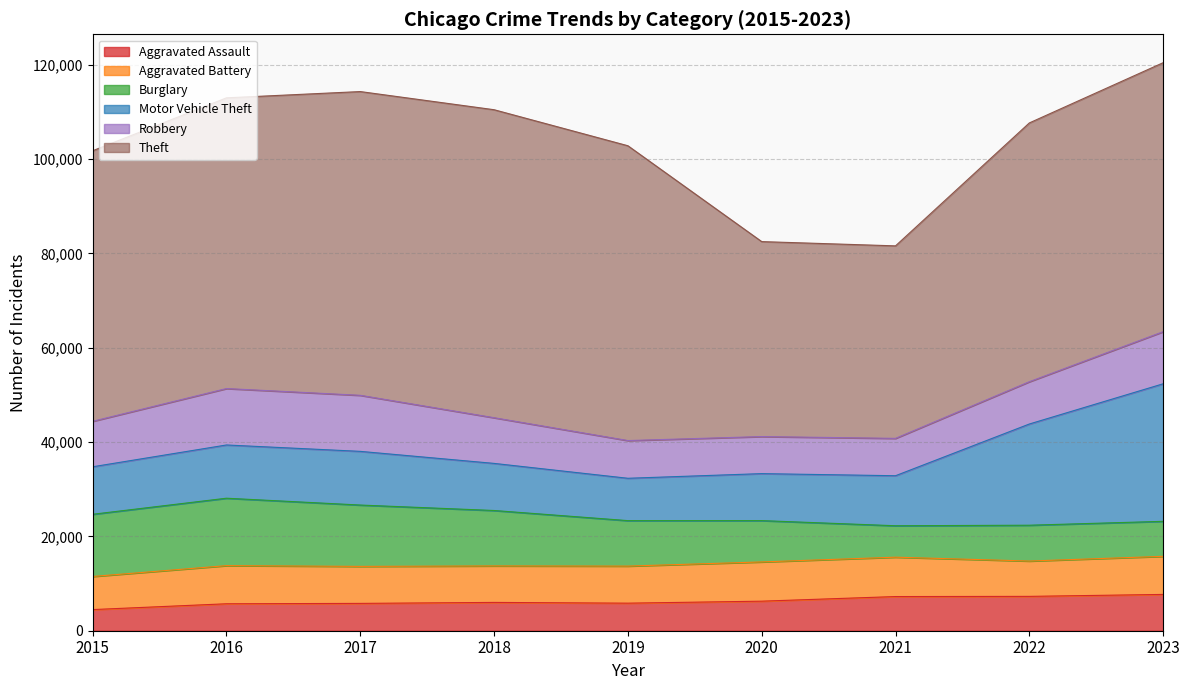

What is the spread (max minus min) of values at 2016?

55910